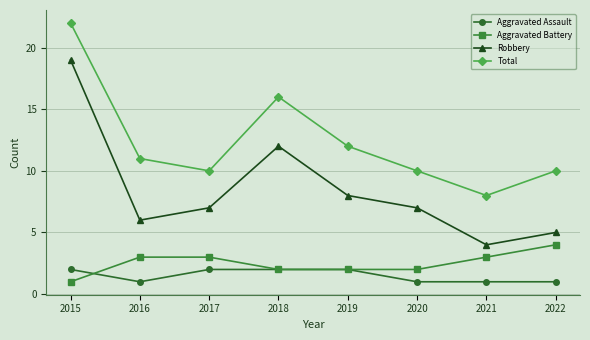

True or false: Total and Aggravated Assault cross at least once.

False